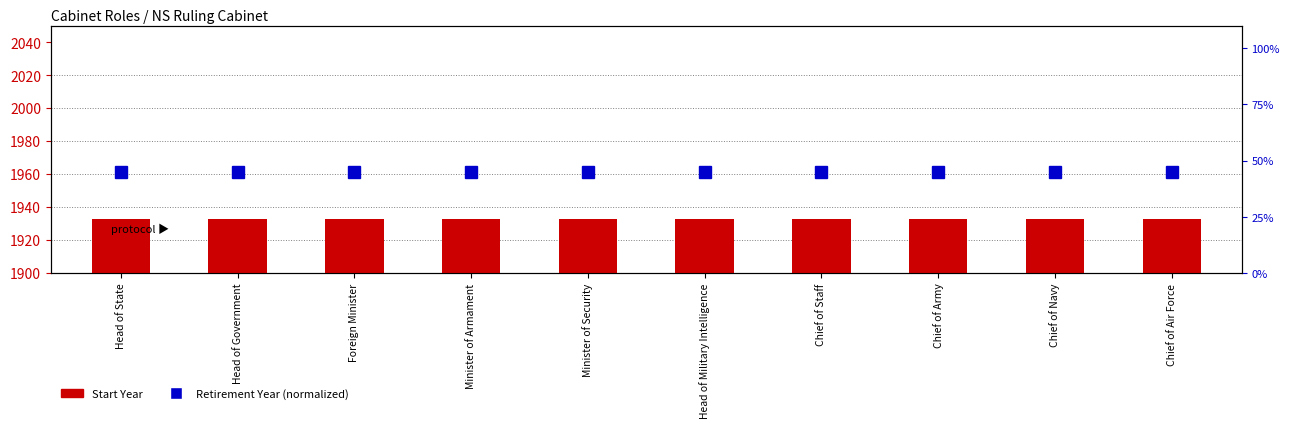

At which label does Retirement Year (normalized) reach its peak?

Head of State